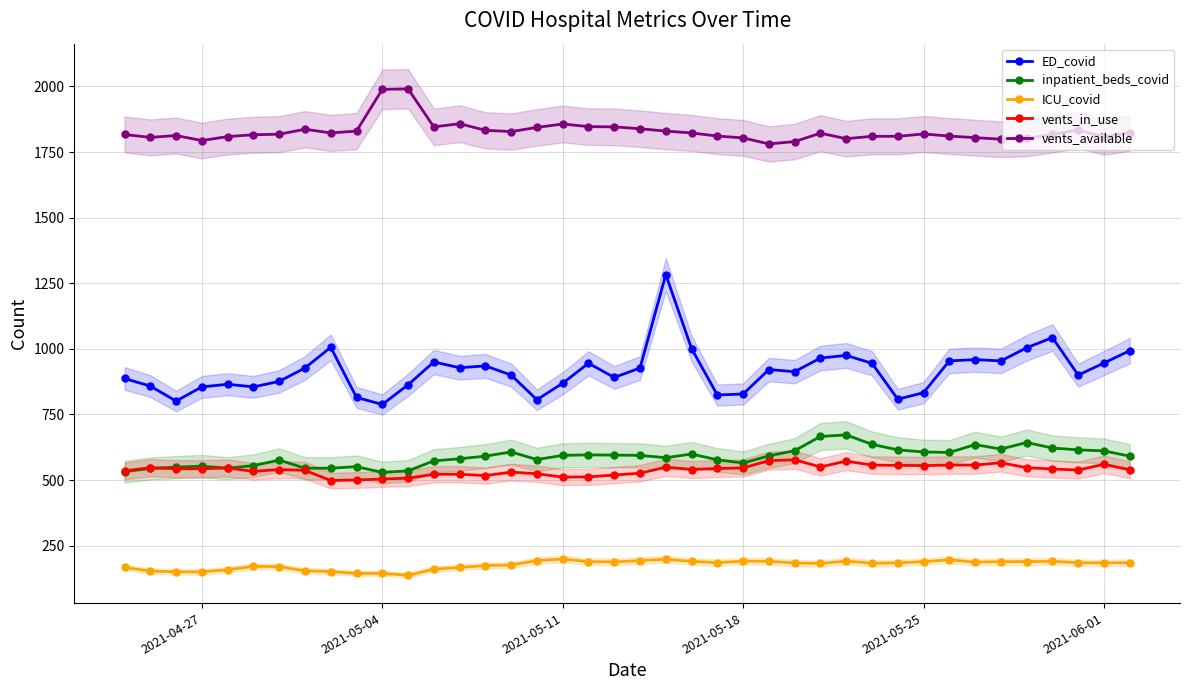

True or false: ICU_covid and vents_available cross at least once.

False